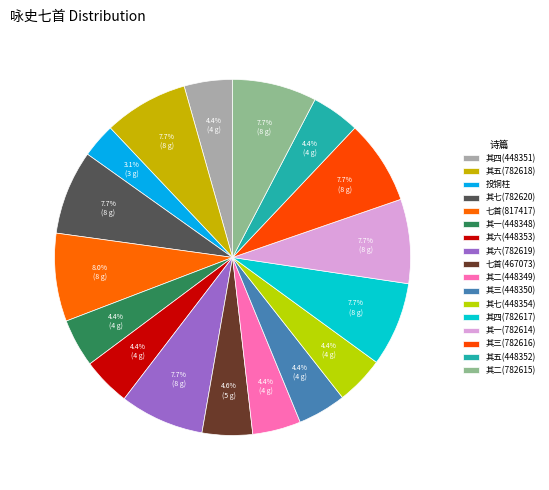

How many slices are in this pie chart?

17